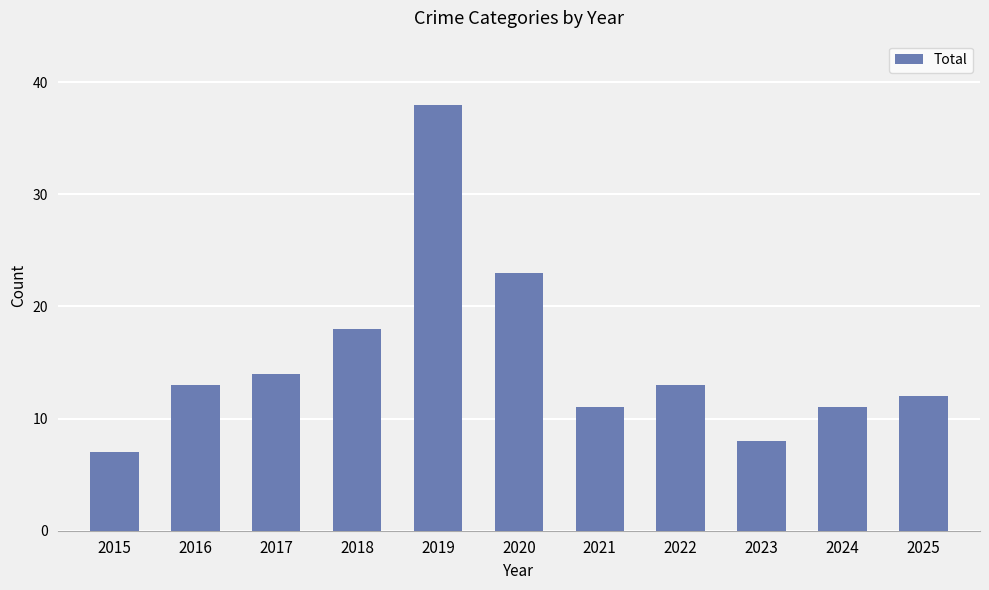

What is the change in value from 2016 to 2017?

+1